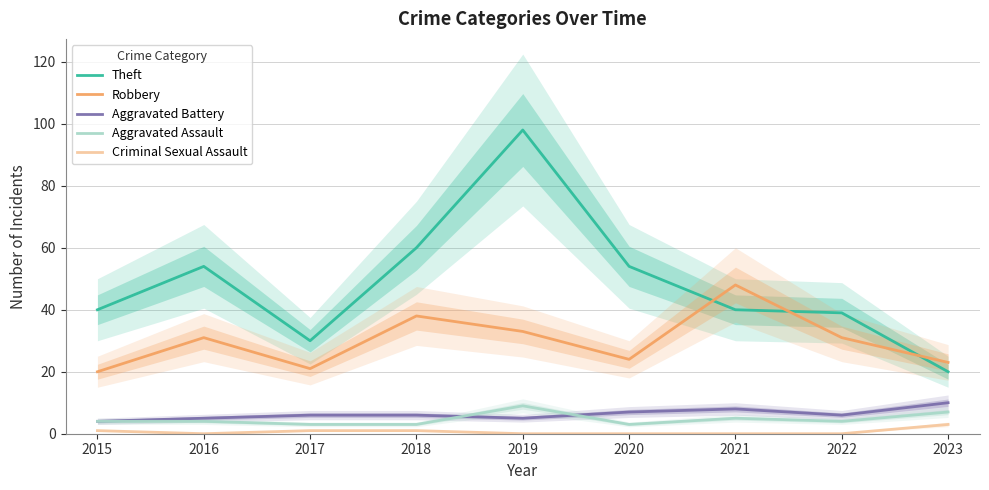

At which category is the sum across all series the highest?

2019